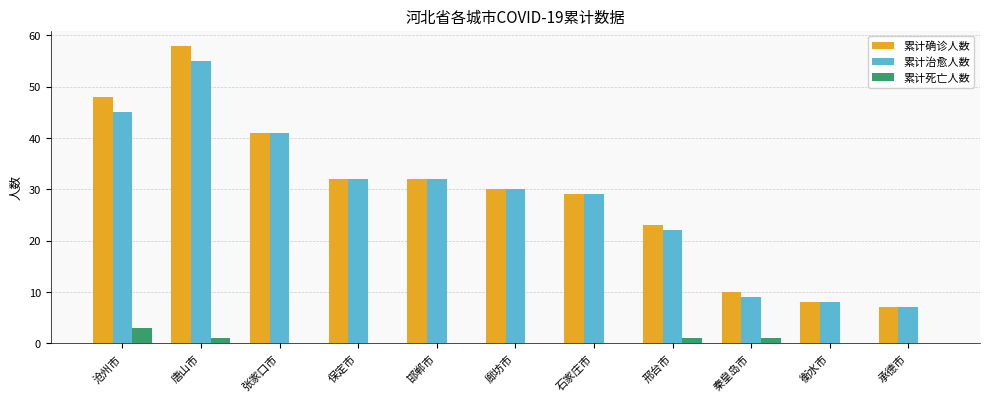

Is the value of 累计确诊人数 at 石家庄市 greater than the value of 累计死亡人数 at 沧州市?

Yes